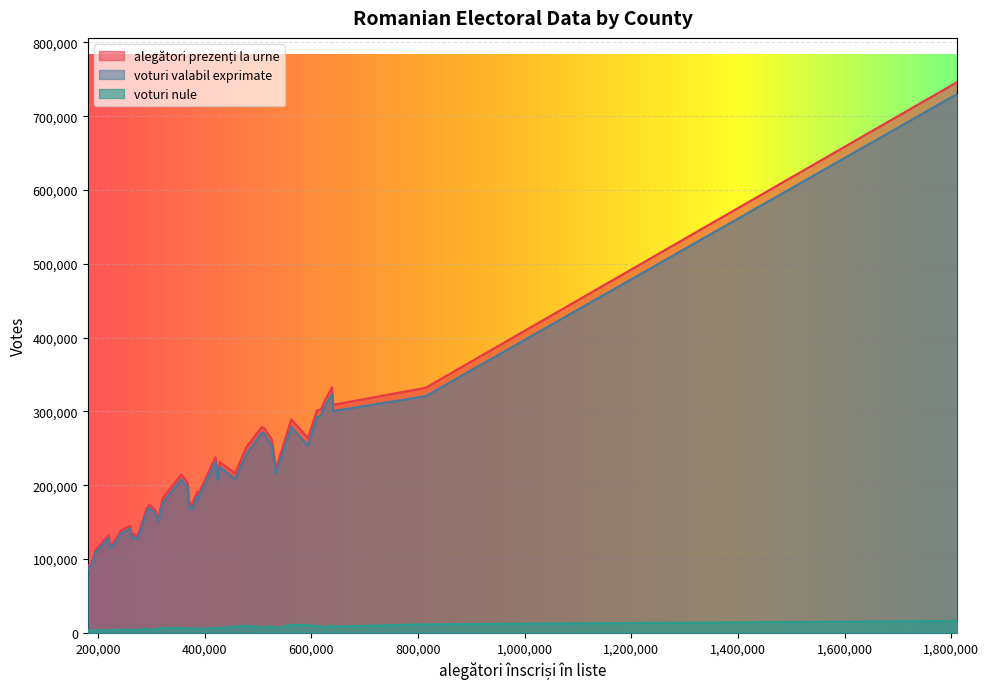

How many interior local peaks does the alegători prezenți la urne series have?

13